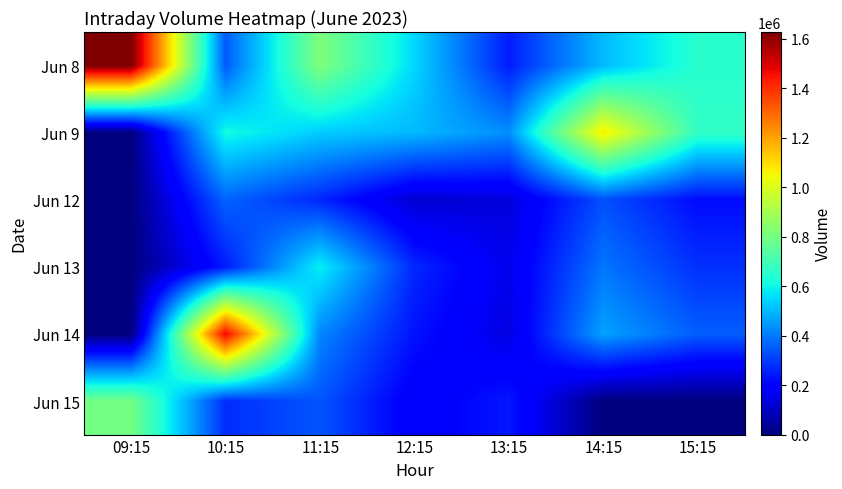

At how many categories does at least one series exceed 1293853?

2